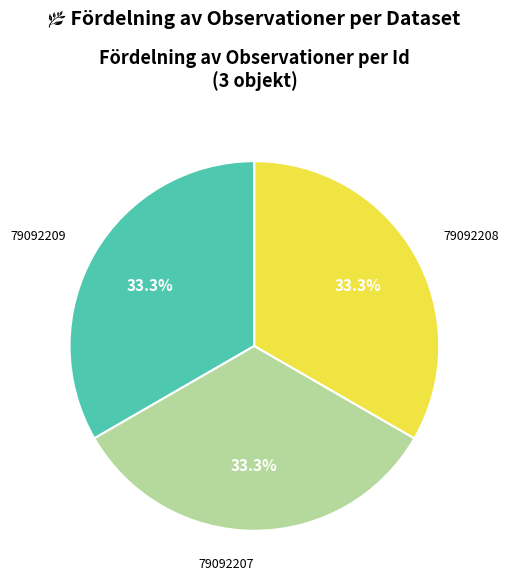

What is the ratio of the value at 79092208 to the value at 79092209?

1.0